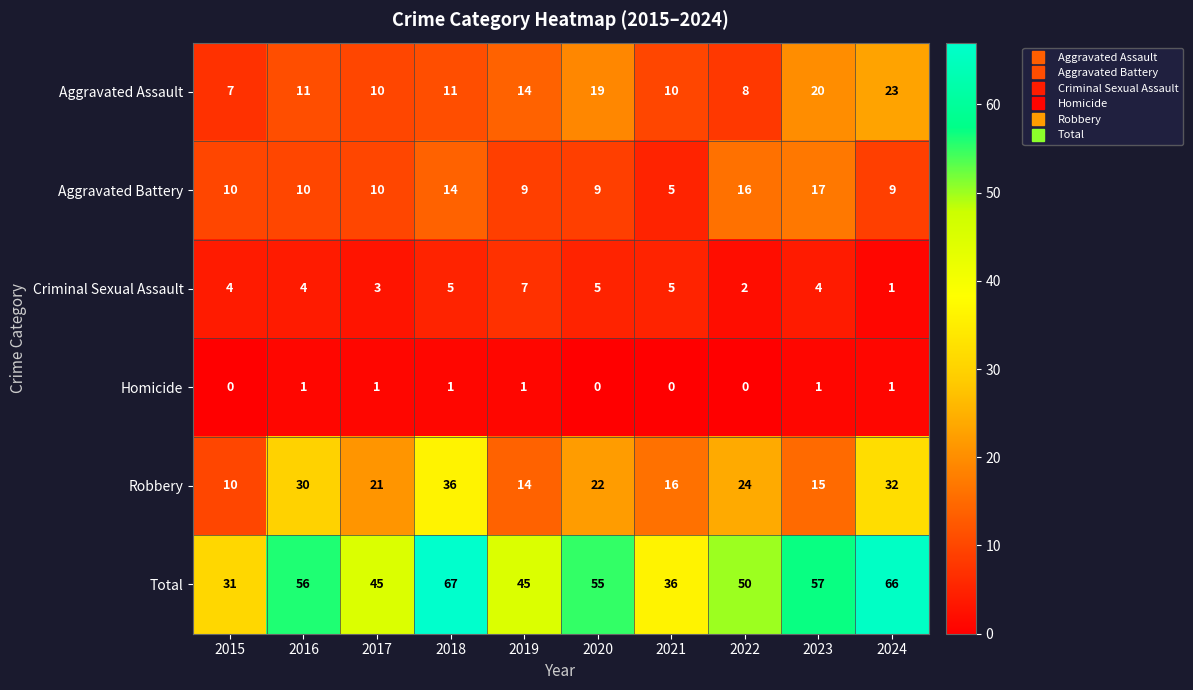

What is the lowest value of the Total series?

31